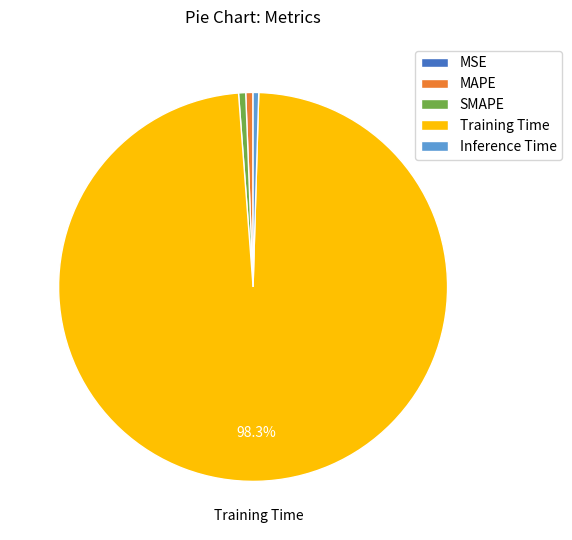

Which category accounts for the majority?

Training Time